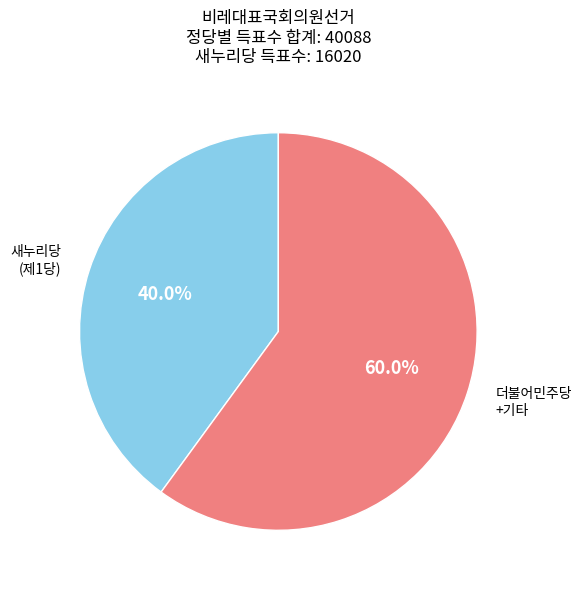

Does any single category account for the majority?

Yes